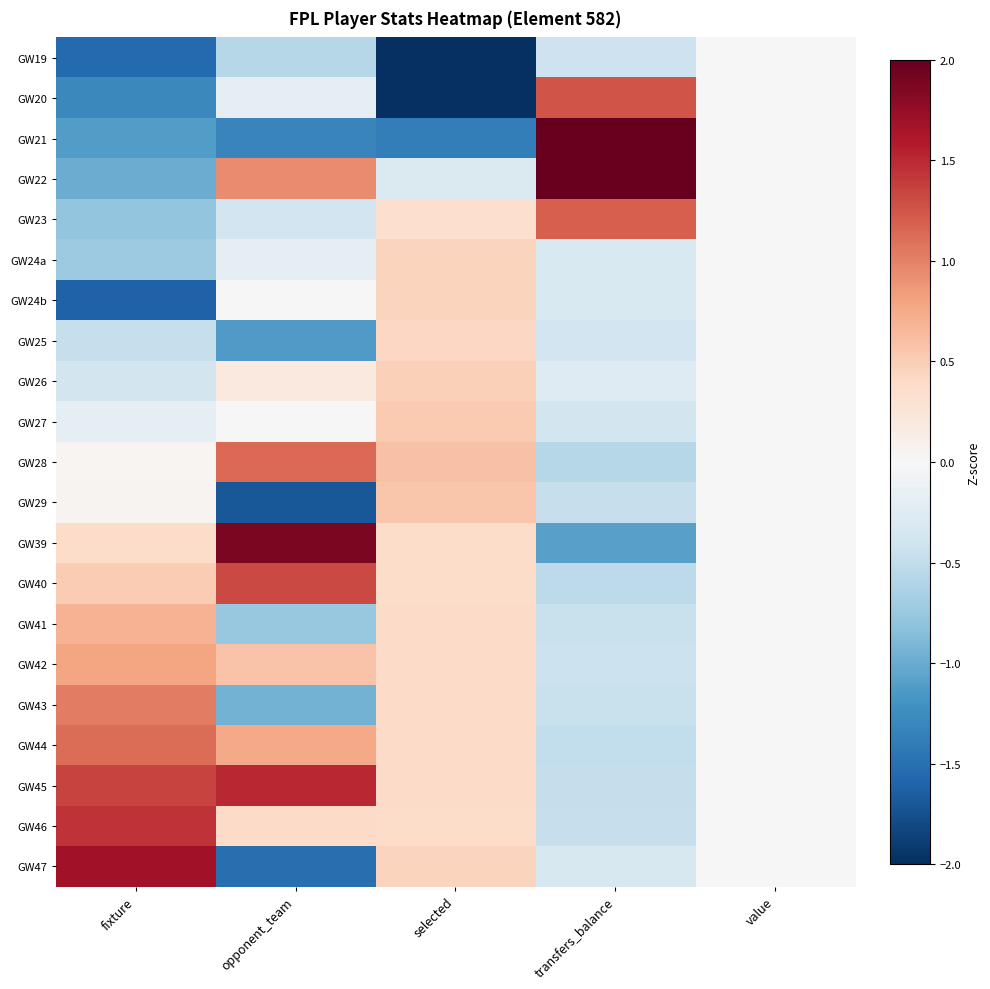

Reading left to right, what are all the values shown in this chart?

GW19: fixture=-1.5	opponent_team=-0.6	selected=-3.2	transfers_balance=-0.4	value=0.0
GW20: fixture=-1.3	opponent_team=-0.2	selected=-2.4	transfers_balance=1.3	value=0.0
GW21: fixture=-1.1	opponent_team=-1.3	selected=-1.4	transfers_balance=2.7	value=0.0
GW22: fixture=-1.0	opponent_team=0.9	selected=-0.3	transfers_balance=2.5	value=0.0
GW23: fixture=-0.8	opponent_team=-0.4	selected=0.3	transfers_balance=1.2	value=0.0
GW24a: fixture=-0.7	opponent_team=-0.2	selected=0.4	transfers_balance=-0.3	value=0.0
GW24b: fixture=-1.6	opponent_team=0.0	selected=0.4	transfers_balance=-0.3	value=0.0
GW25: fixture=-0.5	opponent_team=-1.1	selected=0.4	transfers_balance=-0.4	value=0.0
GW26: fixture=-0.4	opponent_team=0.2	selected=0.5	transfers_balance=-0.3	value=0.0
GW27: fixture=-0.2	opponent_team=0.0	selected=0.5	transfers_balance=-0.4	value=0.0
GW28: fixture=0.0	opponent_team=1.1	selected=0.6	transfers_balance=-0.6	value=0.0
GW29: fixture=0.1	opponent_team=-1.7	selected=0.6	transfers_balance=-0.5	value=0.0
GW39: fixture=0.4	opponent_team=1.9	selected=0.4	transfers_balance=-1.1	value=0.0
GW40: fixture=0.5	opponent_team=1.3	selected=0.4	transfers_balance=-0.5	value=0.0
GW41: fixture=0.7	opponent_team=-0.8	selected=0.4	transfers_balance=-0.4	value=0.0
GW42: fixture=0.8	opponent_team=0.6	selected=0.4	transfers_balance=-0.4	value=0.0
GW43: fixture=1.0	opponent_team=-0.9	selected=0.4	transfers_balance=-0.4	value=0.0
GW44: fixture=1.1	opponent_team=0.8	selected=0.4	transfers_balance=-0.5	value=0.0
GW45: fixture=1.4	opponent_team=1.5	selected=0.4	transfers_balance=-0.5	value=0.0
GW46: fixture=1.4	opponent_team=0.4	selected=0.4	transfers_balance=-0.5	value=0.0
GW47: fixture=1.7	opponent_team=-1.5	selected=0.4	transfers_balance=-0.3	value=0.0